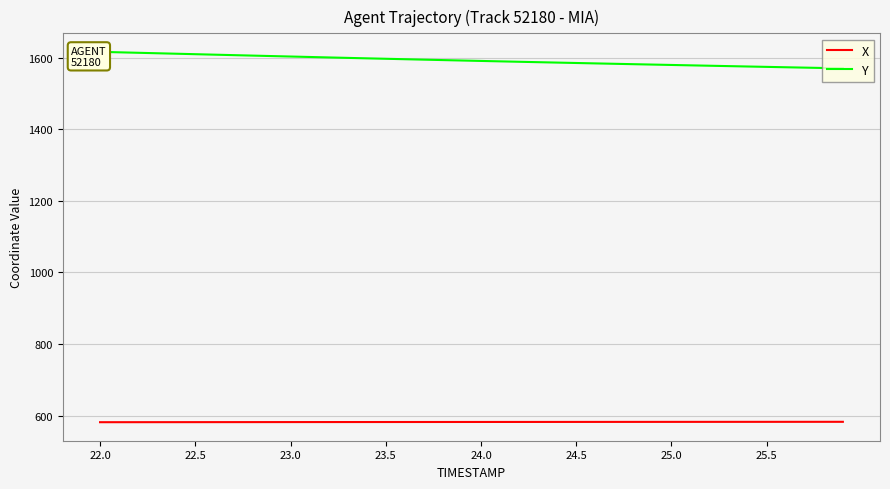

The value of X at 24.5 is 127.9. True or false?

False